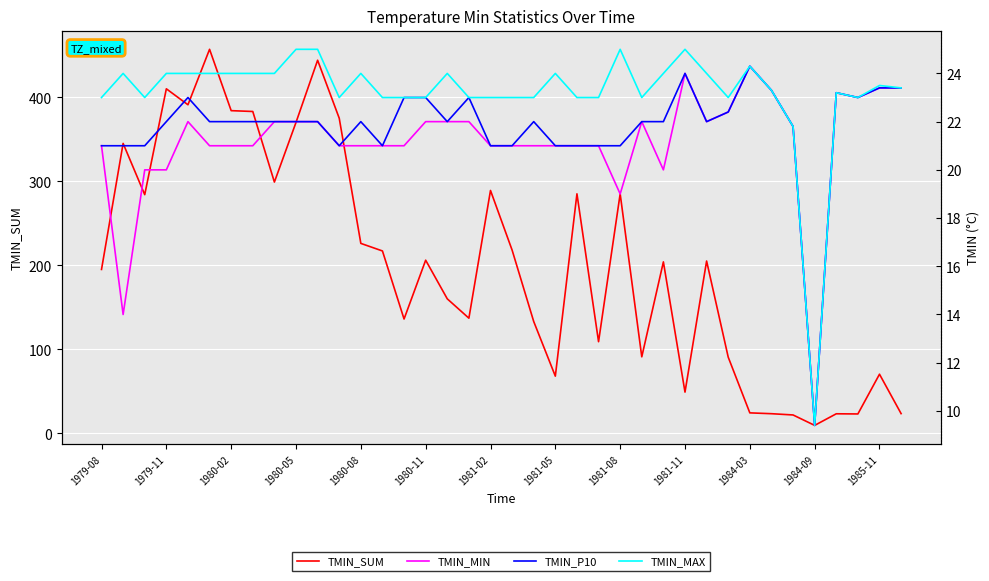

How many values in the TMIN_P10 series are below 22?

13